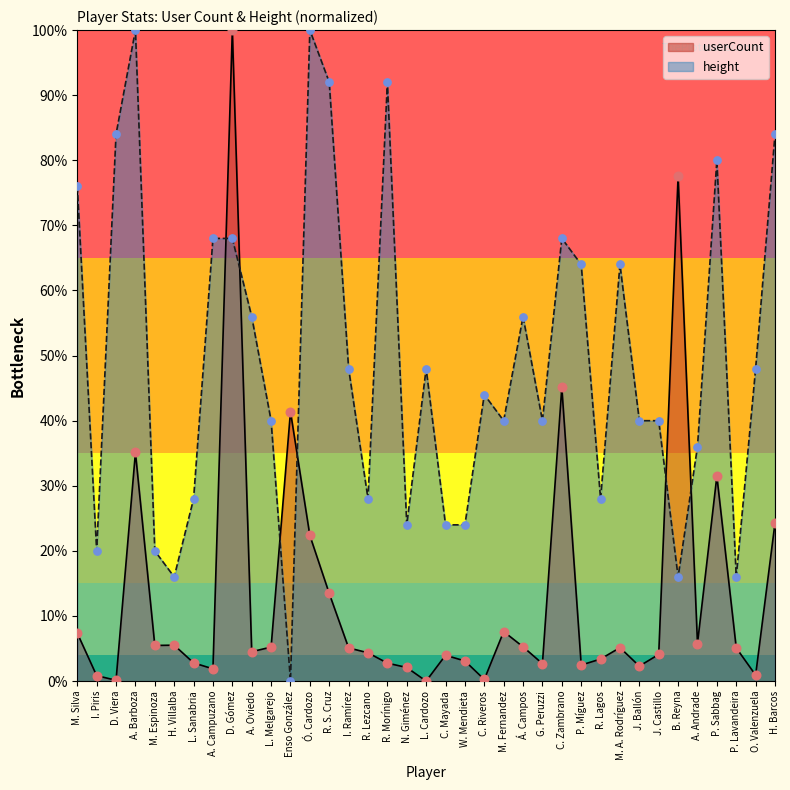

Which series has the largest total across all categories?

height